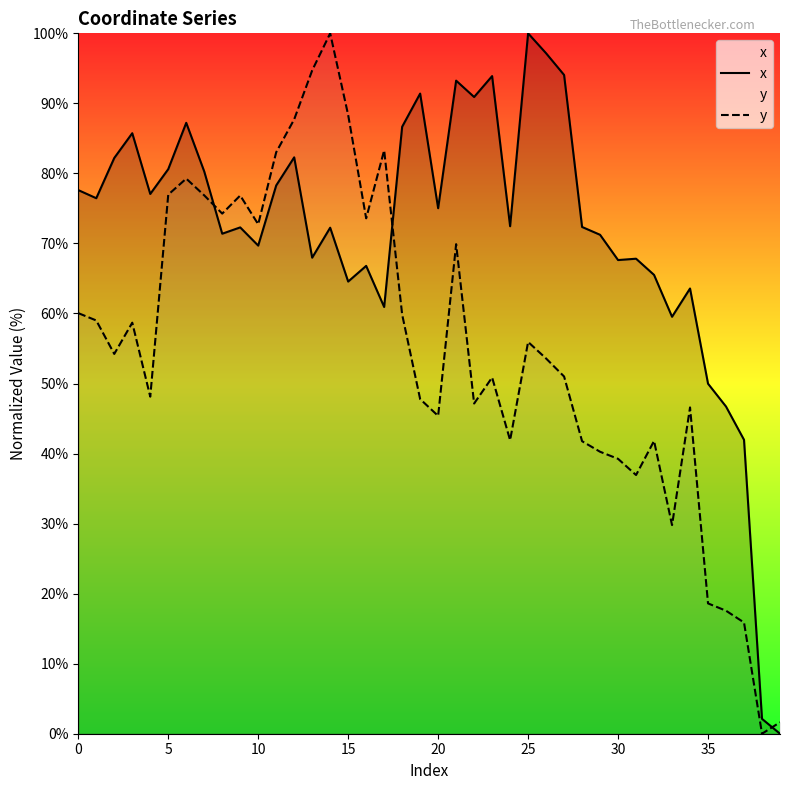

Rank the series by their average value, from lowest to highest.

y, x